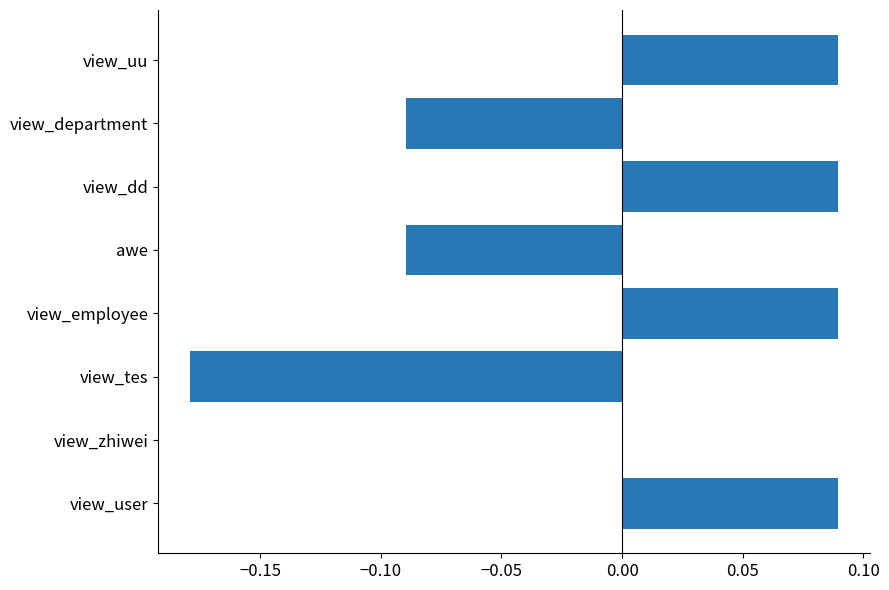

How many data points does each series have?

8